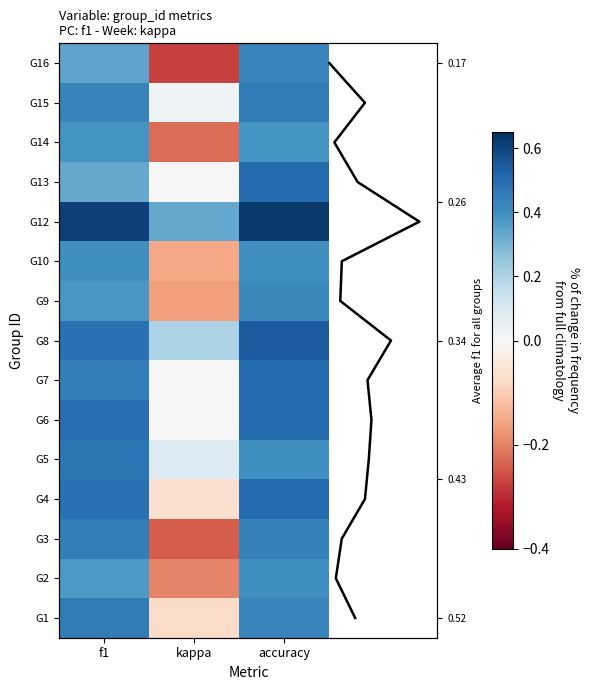

What is the greatest value displayed?

0.6